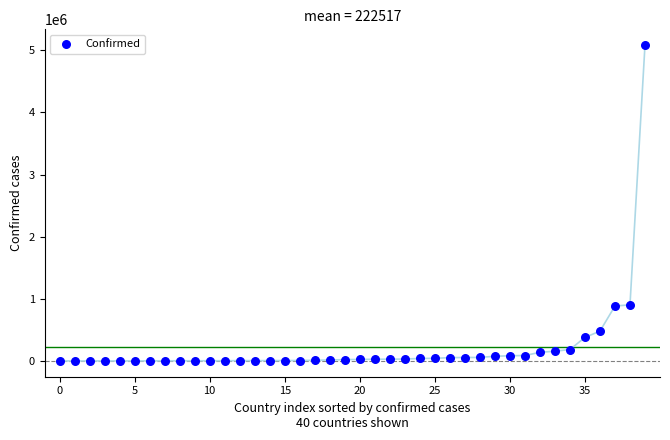

What is the range of Y values (max minus min)?

5082526